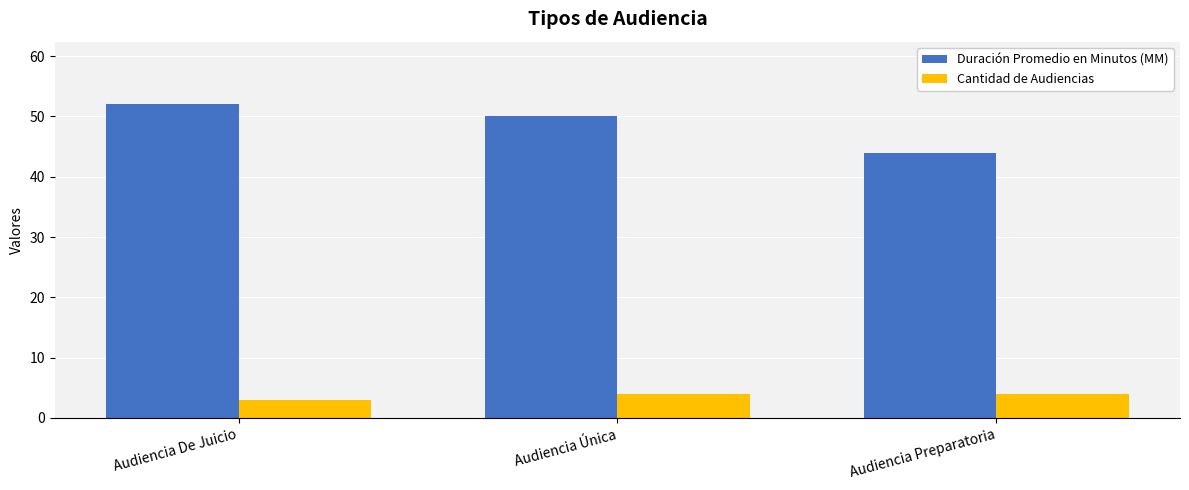

Count the number of categories in the chart.

3